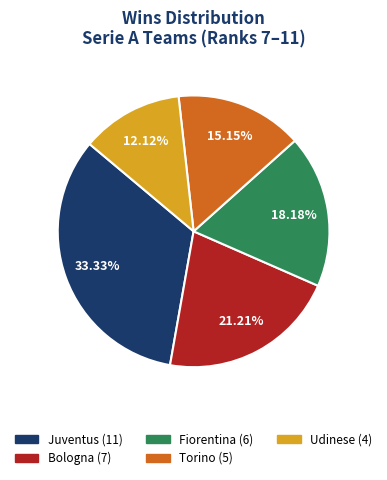

Does any single category account for the majority?

No